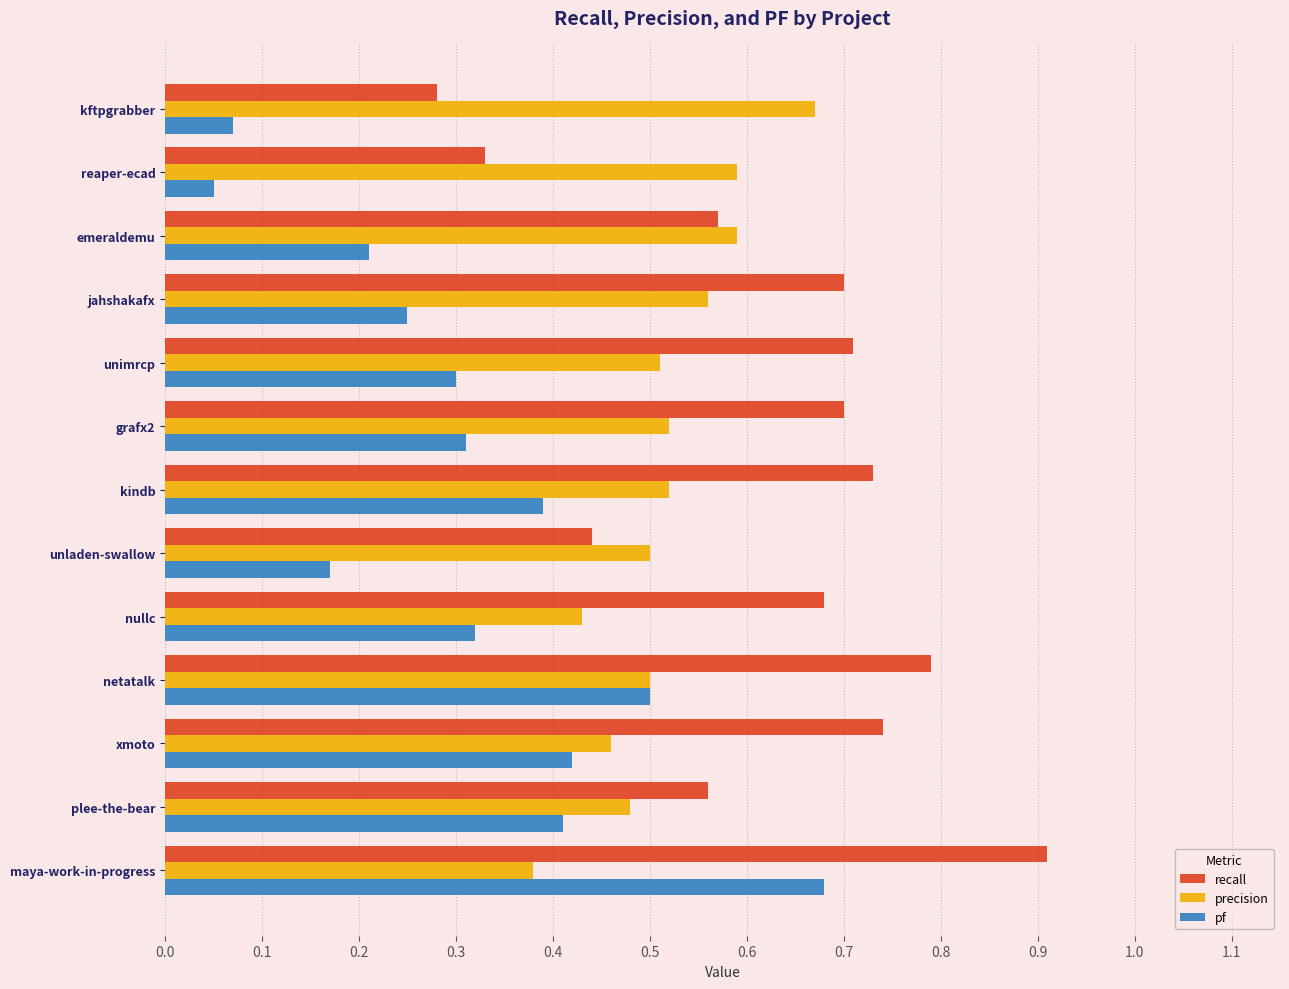

Is it true that pf equals 0.2 at emeraldemu?

True